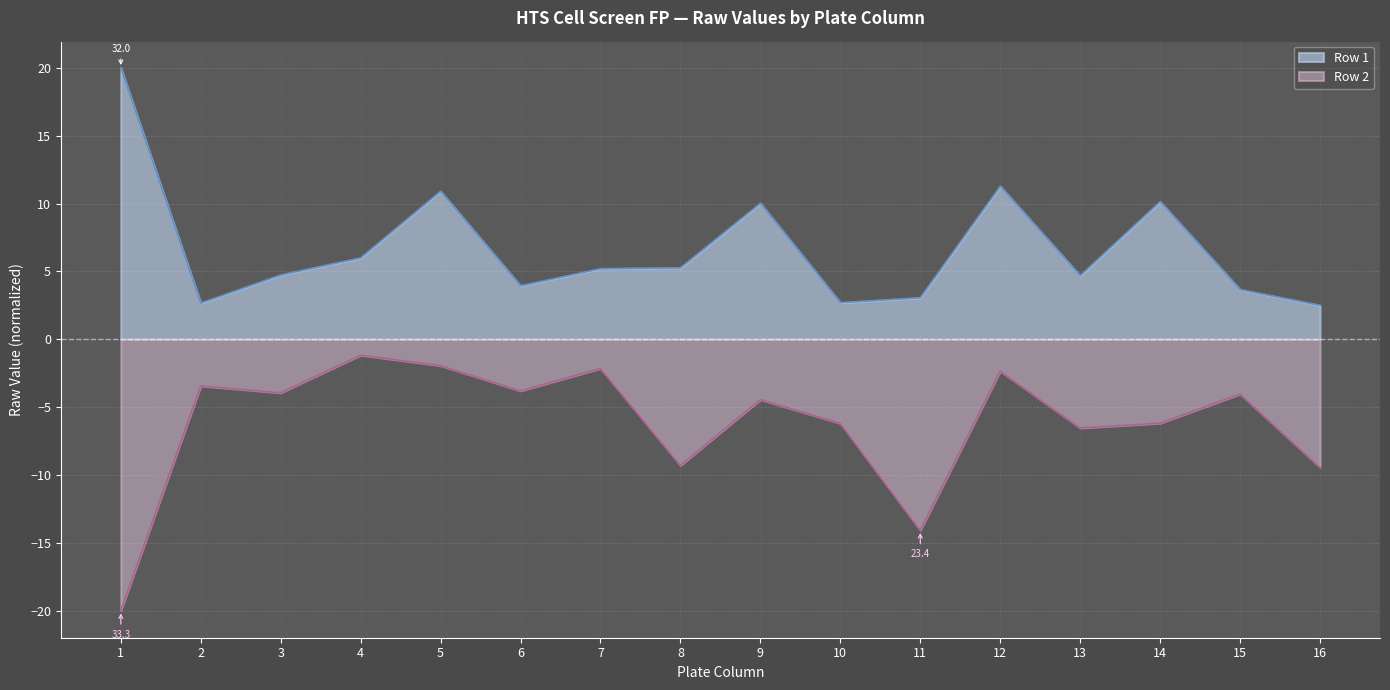

How many interior local peaks does the Row 1 series have?

4